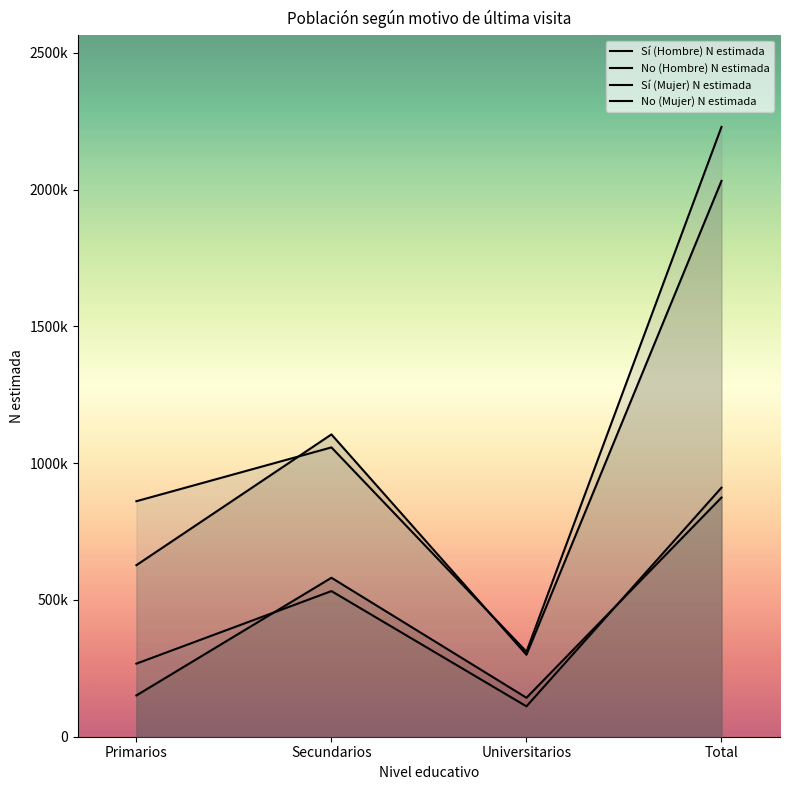

Which series has the widest spread of values?

No (Mujer) N estimada